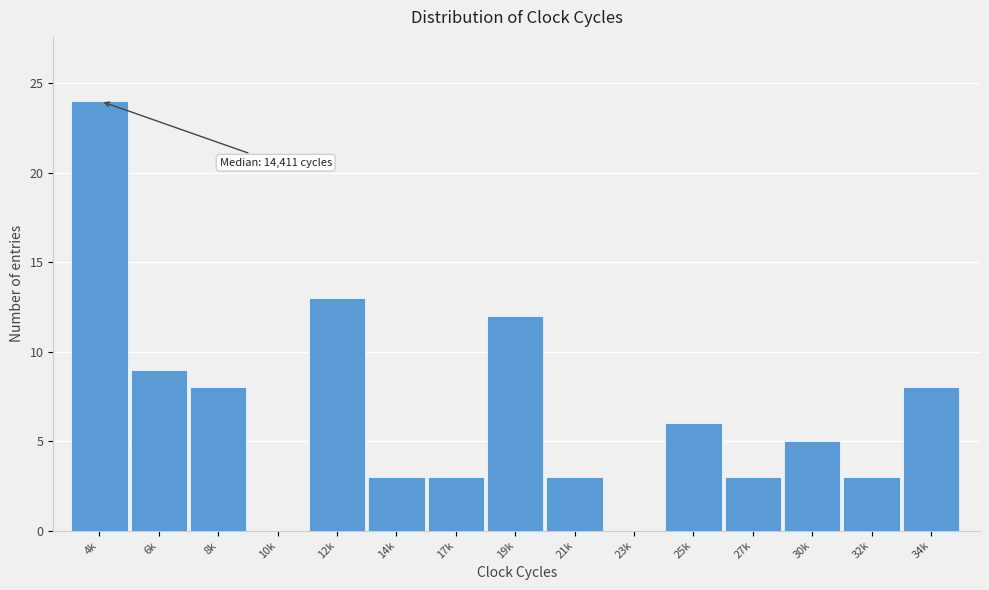

Reading left to right, list all the values displayed in this chart.

4k=24	6k=9	8k=8	10k=0	12k=13	14k=3	17k=3	19k=12	21k=3	23k=0	25k=6	27k=3	30k=5	32k=3	34k=8